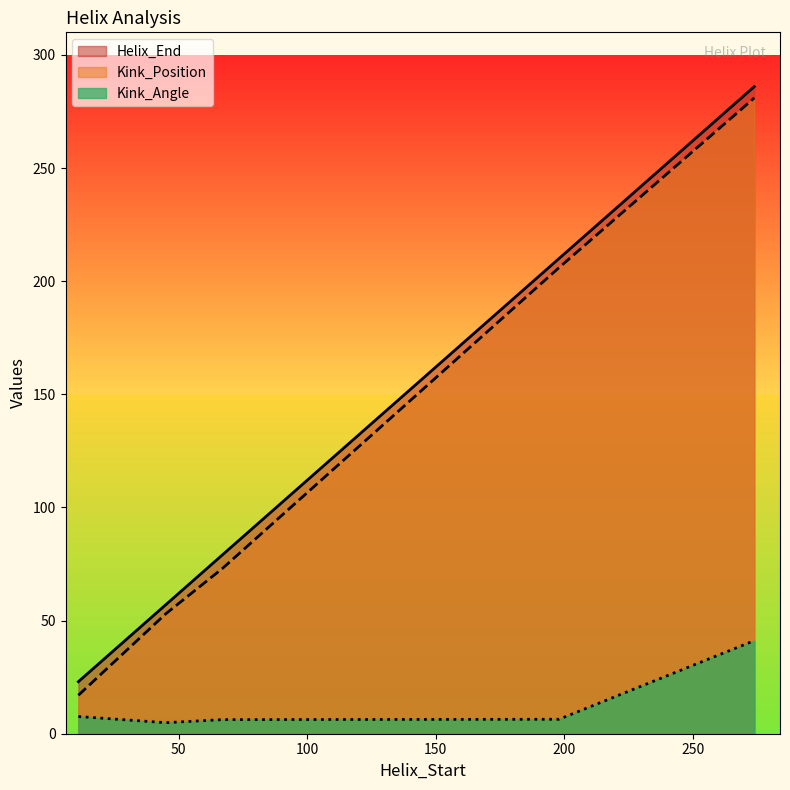

What is the approximate value of Helix_End at 67?

79.0